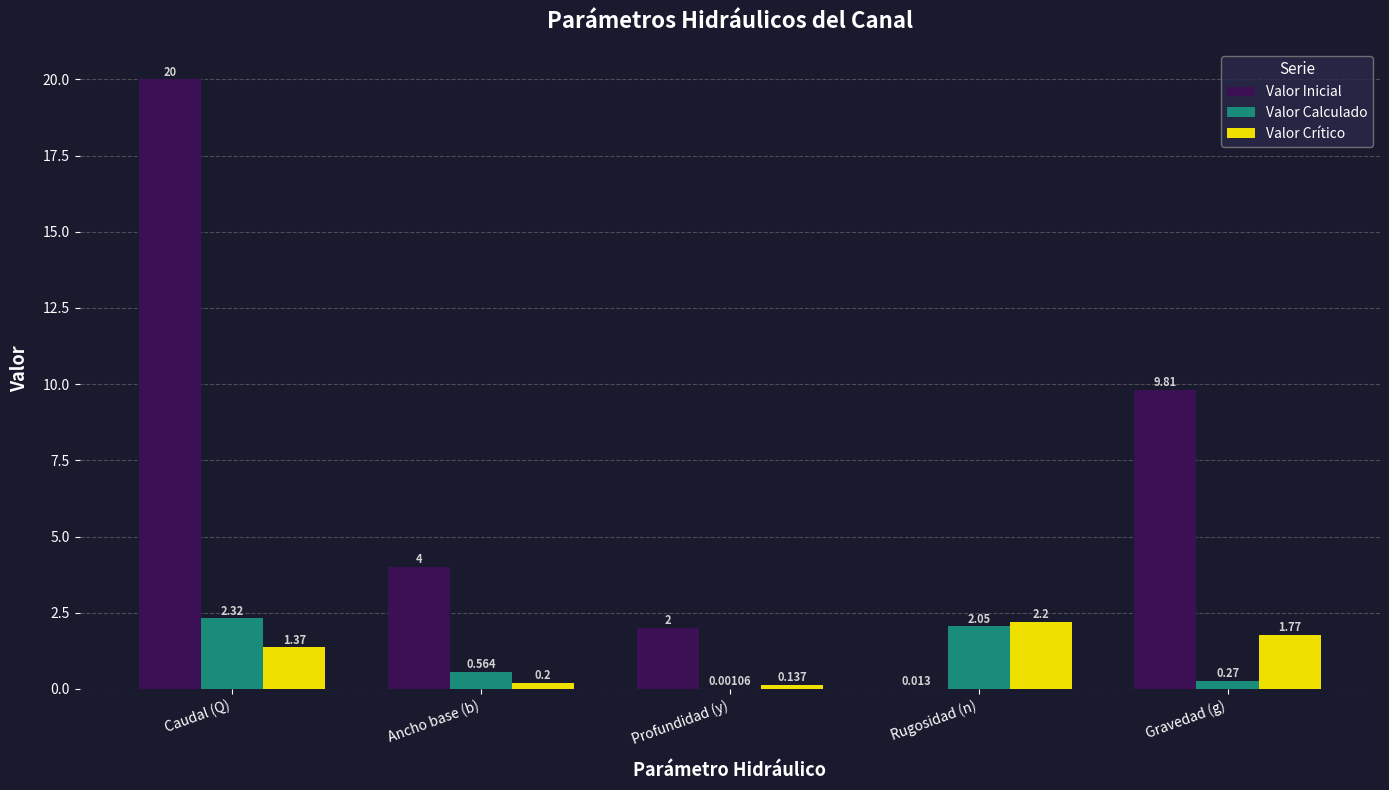

At which category is the sum across all series the highest?

Caudal (Q)